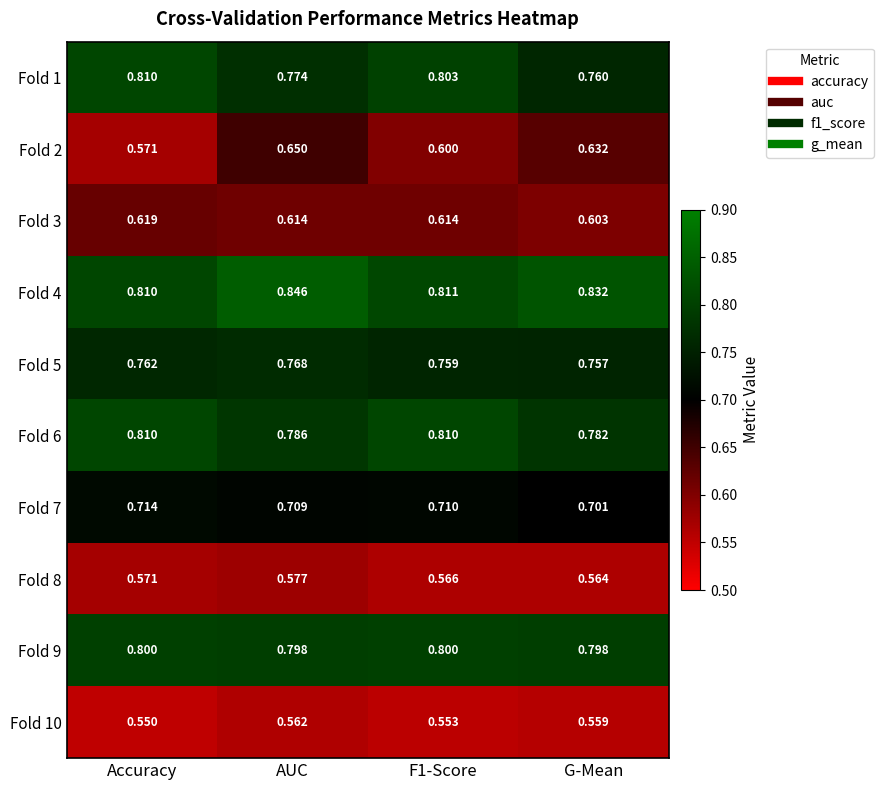

Is the value of Fold 1 at G-Mean greater than the value of Fold 3 at Accuracy?

Yes